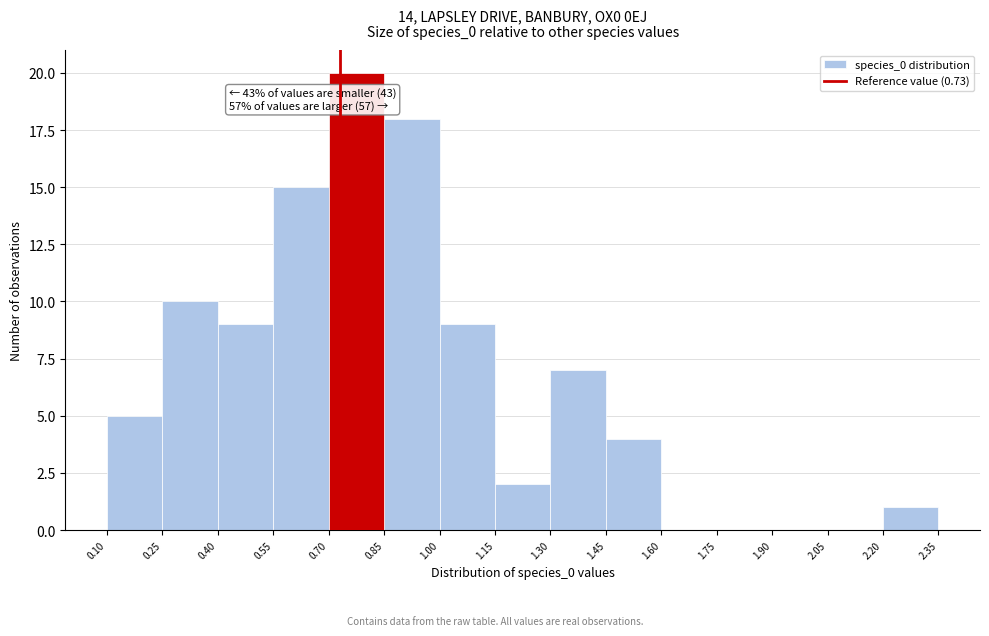

Over which range of the x-axis is the bar tallest?

0.70 to 0.85